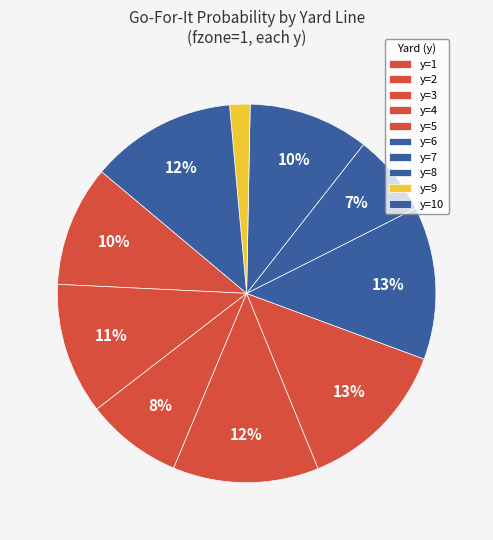

Between y=10 and y=4, which is larger?

y=4